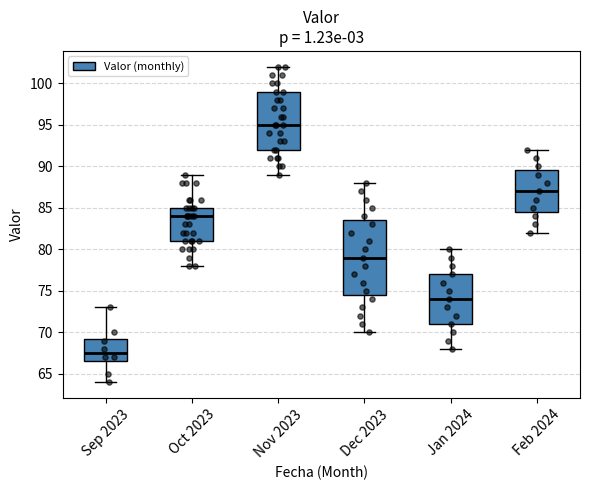

Where does the lower whisker of the box for Sep 2023 end on the y-axis? The values are not printed on the chart, so give them approximately, as read against the axis.

64.0